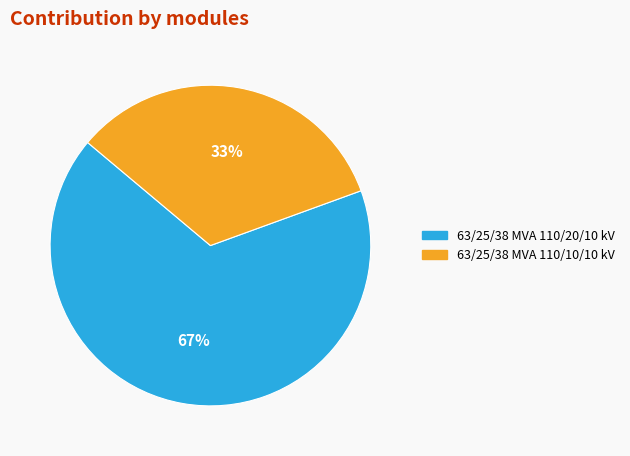

What is the smallest slice in the pie chart?

63/25/38 MVA 110/10/10 kV